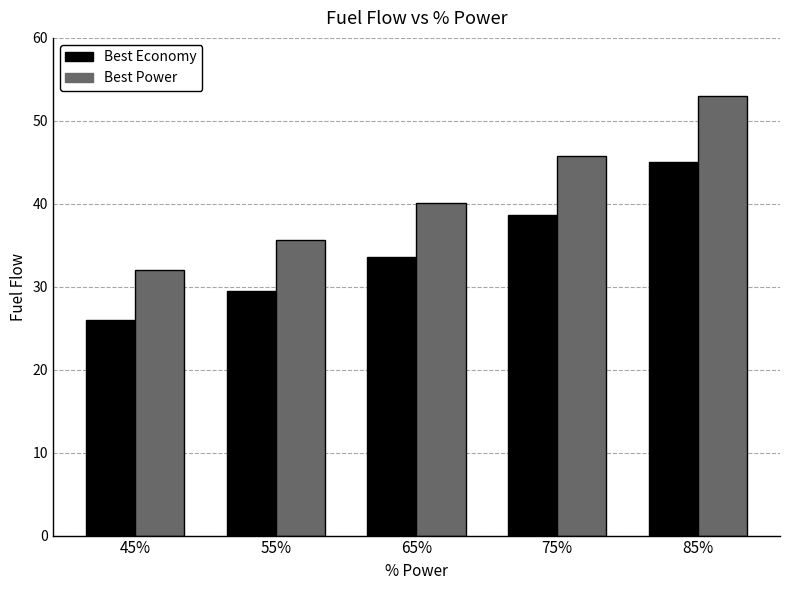

At 85%, list the series in order from smallest to largest.

Best Economy, Best Power